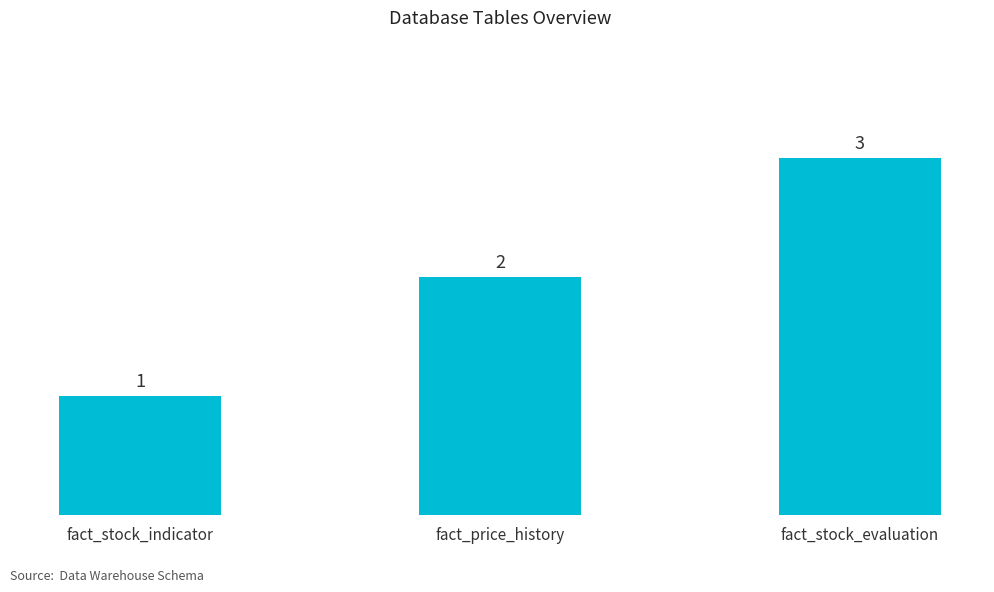

Read the value at fact_stock_evaluation.

3